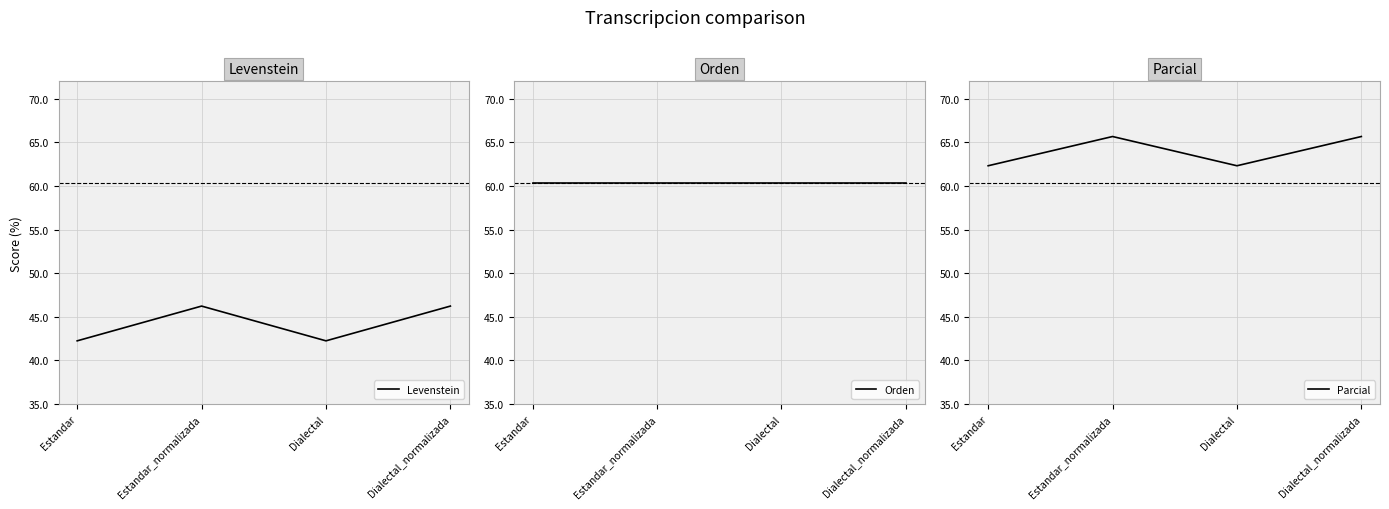

What is the total value across all series at Estandar_normalizada?

172.3